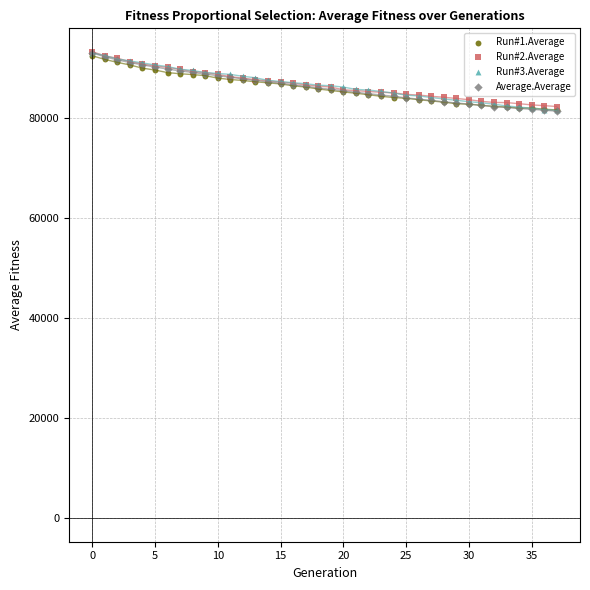

What are all the series names shown in the legend?

Run#1.Average, Run#2.Average, Run#3.Average, Average.Average